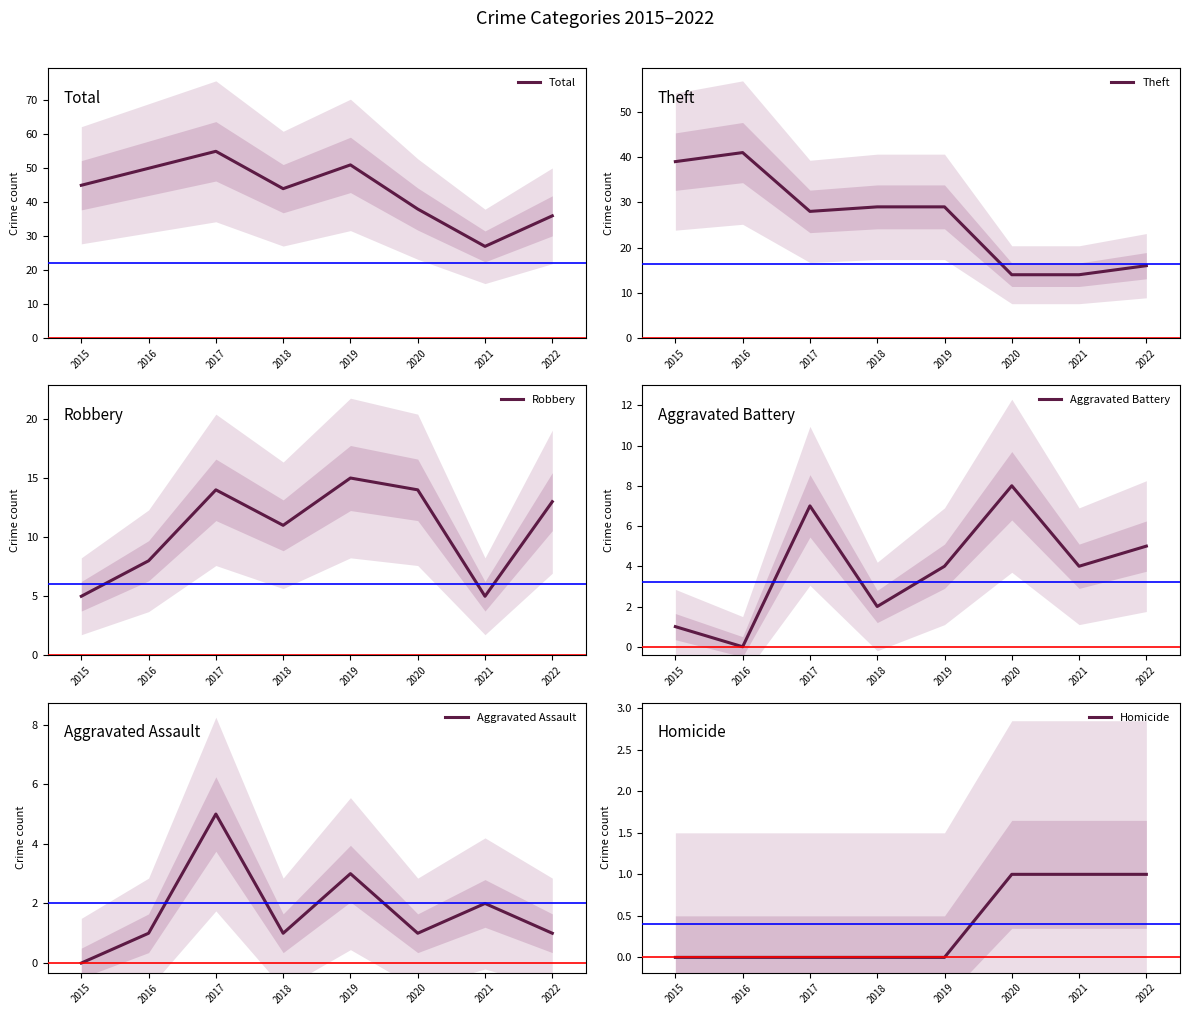

At which category is the sum across all series the highest?

2017